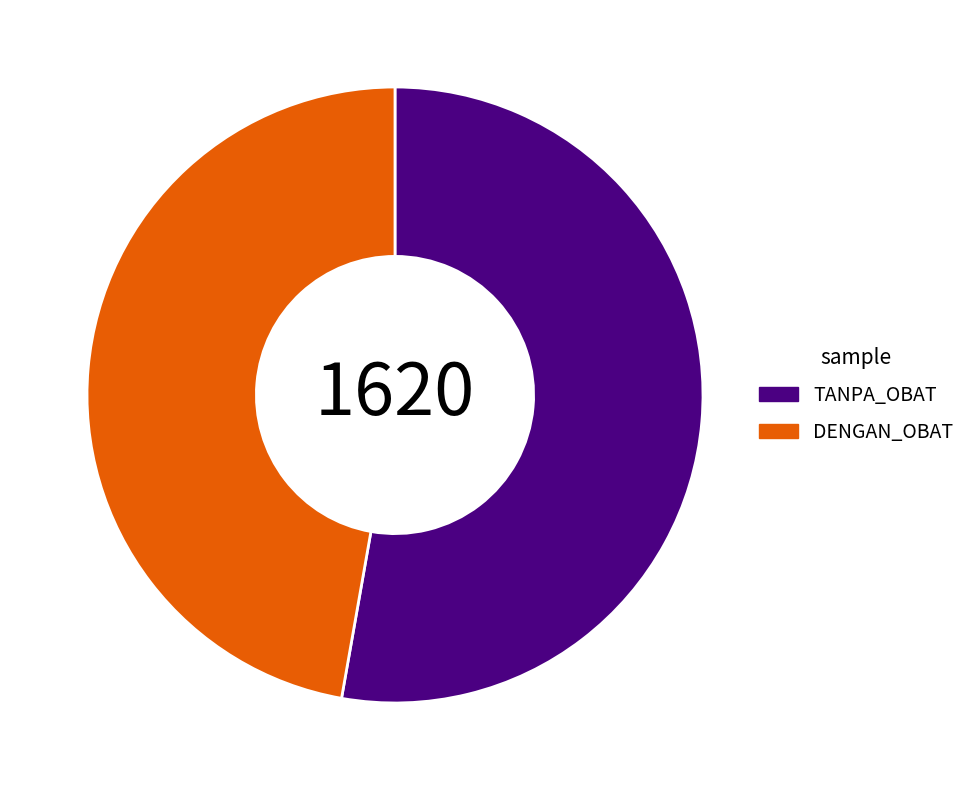

Is there a majority slice in this chart?

Yes